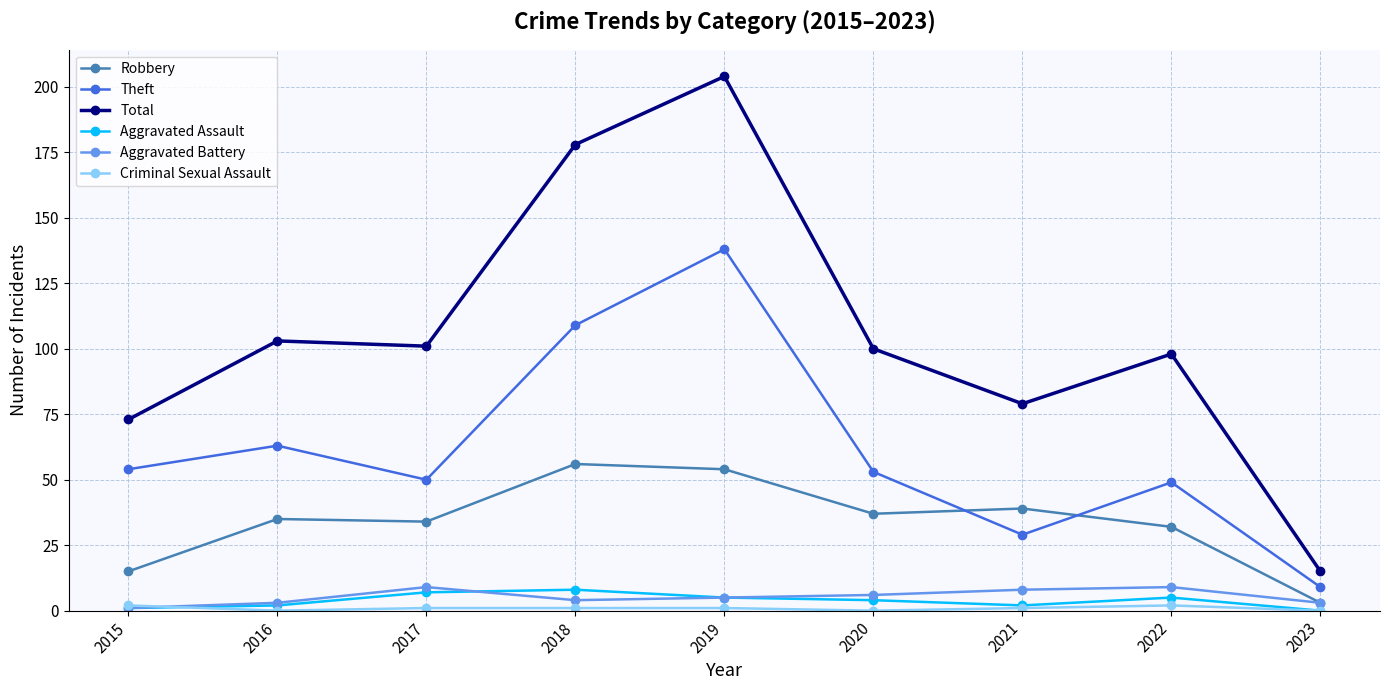

Where is the first local maximum for Theft?

2016